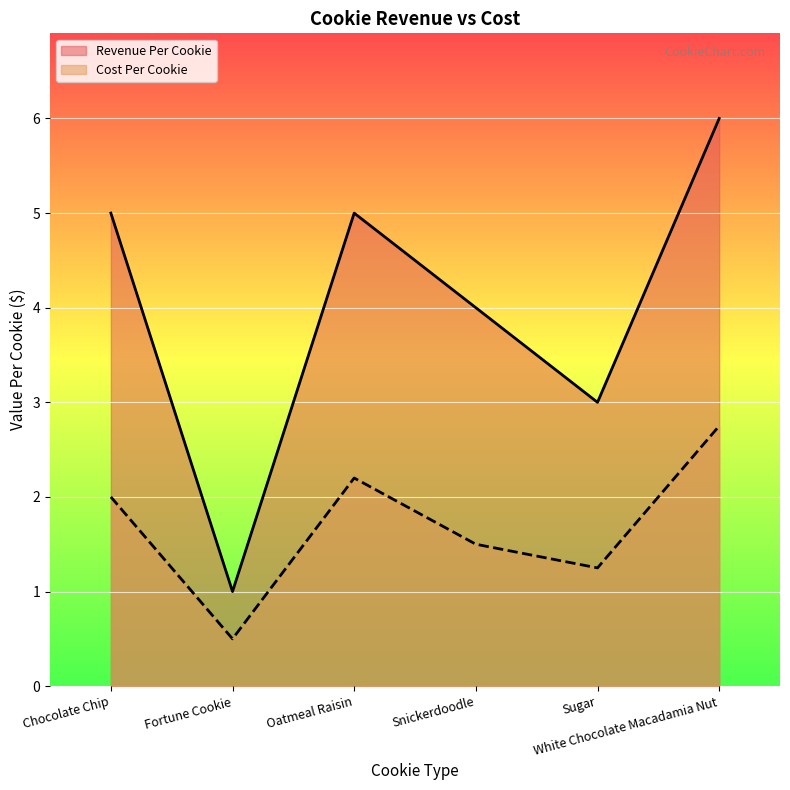

What is the label of the 1st point from the right?

White Chocolate Macadamia Nut